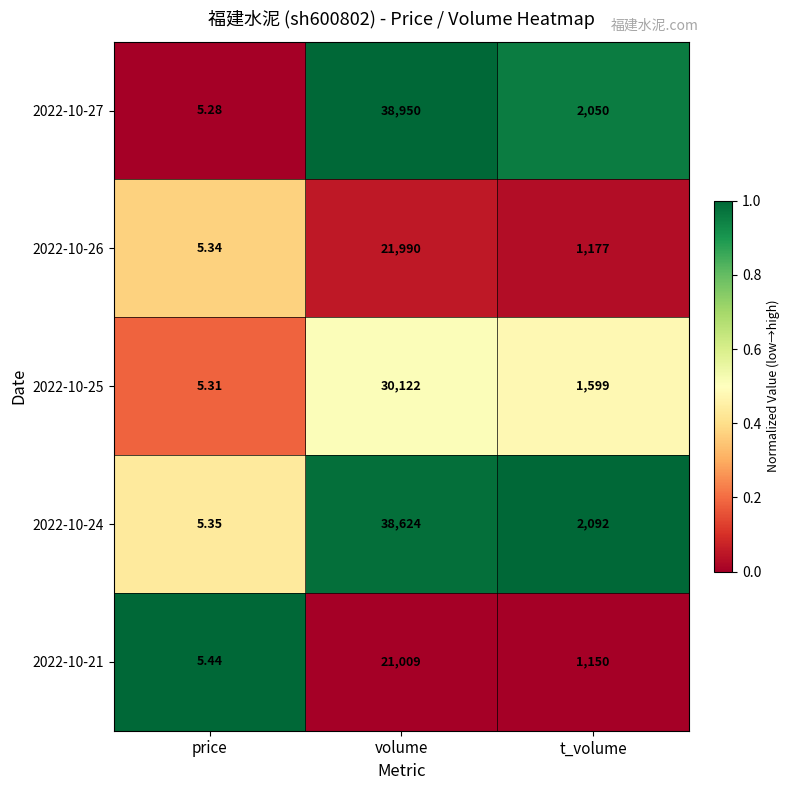

What is the total value across all series at price?

26.7